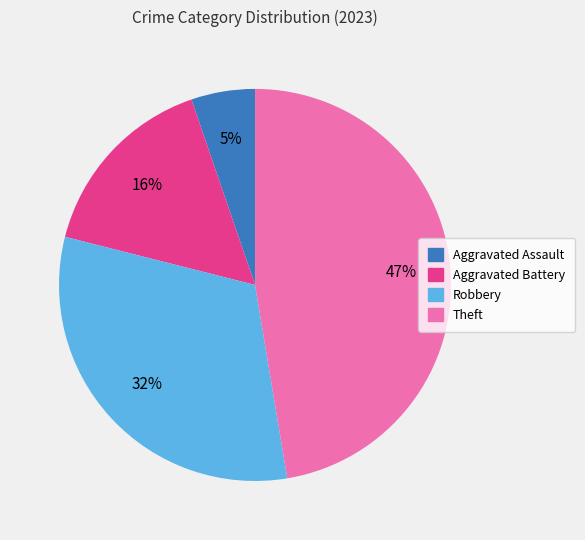

What percentage is the Aggravated Battery slice, to the nearest percent?

16%